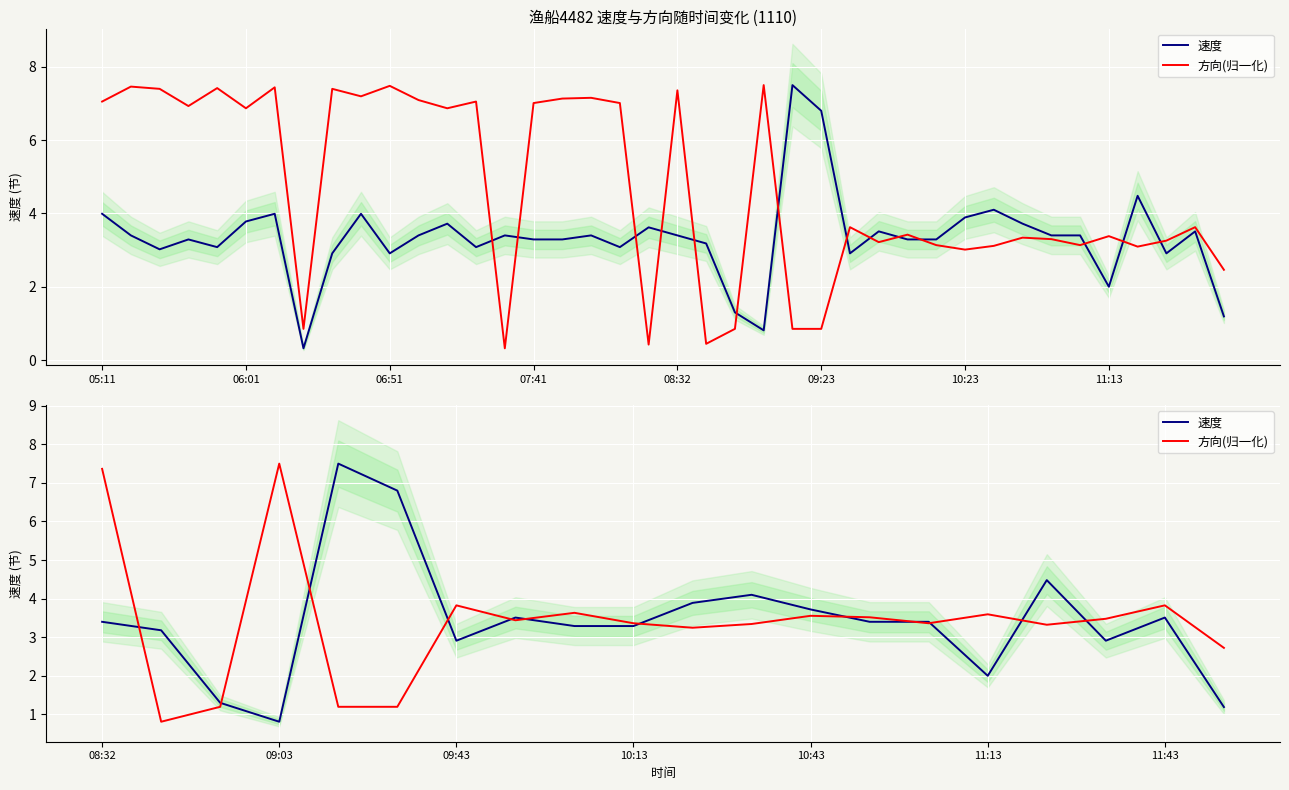

How many times do 速度 and 方向(归一化) cross each other?

12